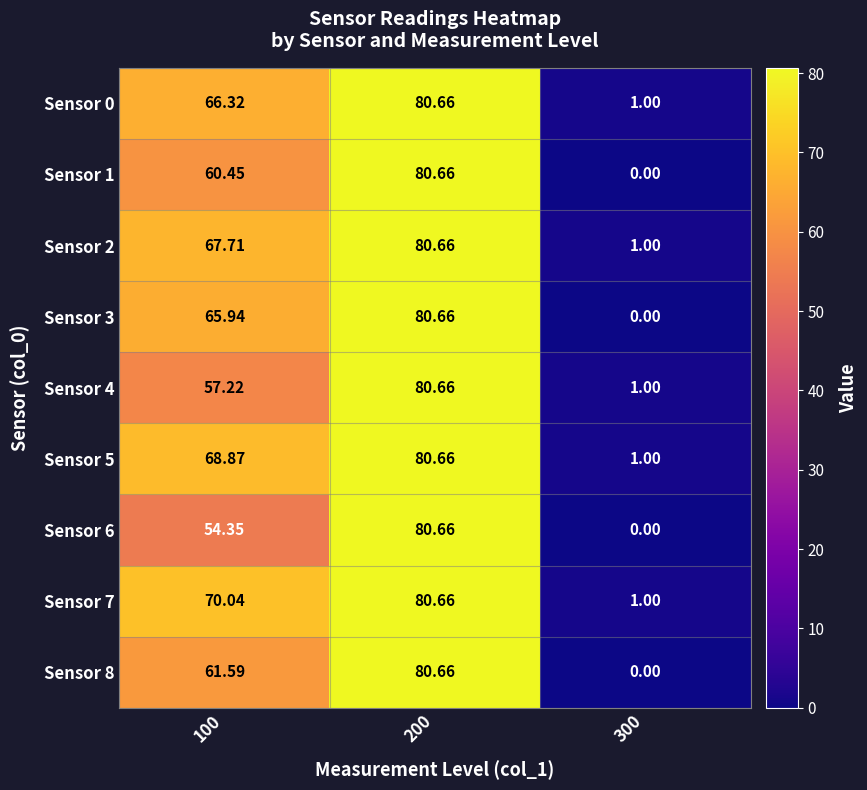

At which category is the sum across all series the highest?

200